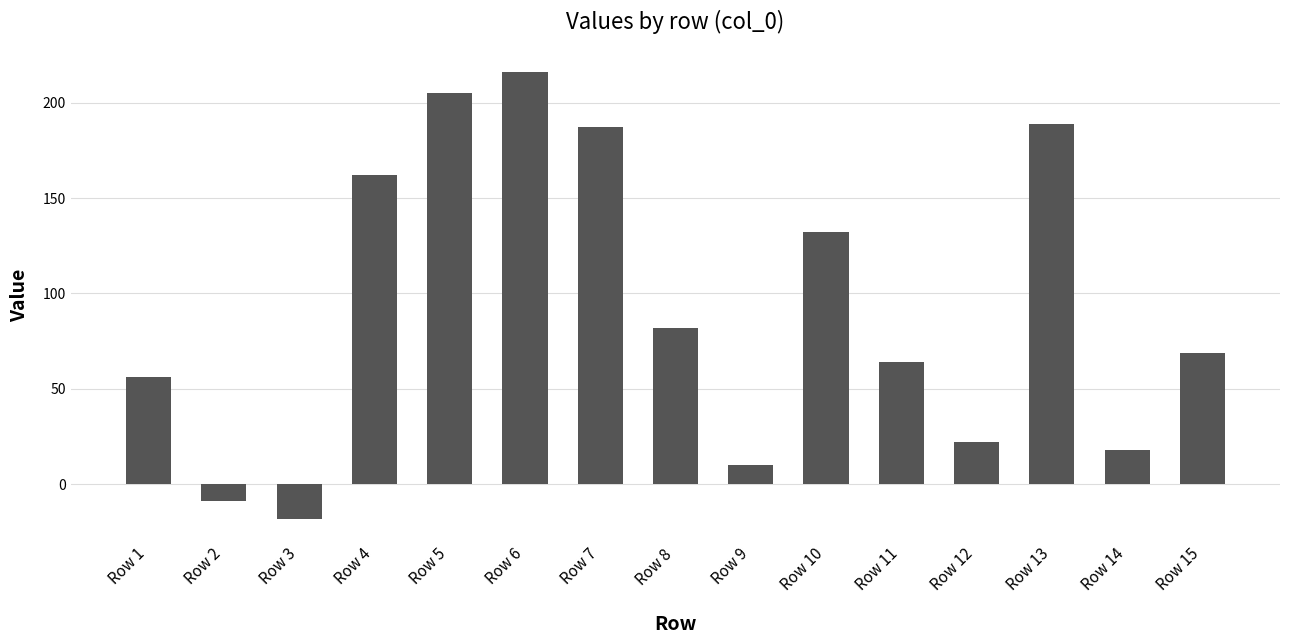

What is the change in value from Row 1 to Row 13?

+133